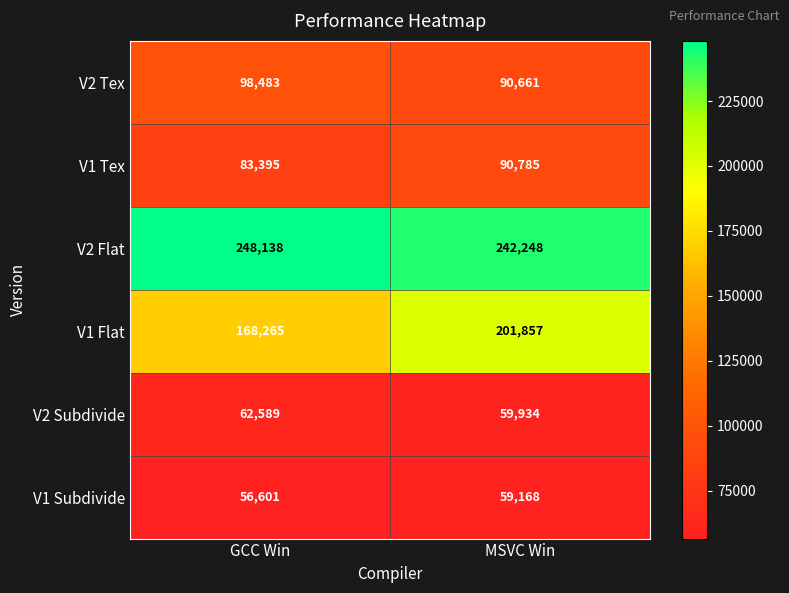

True or false: V2 Subdivide has a value of 41071 at GCC Win.

False